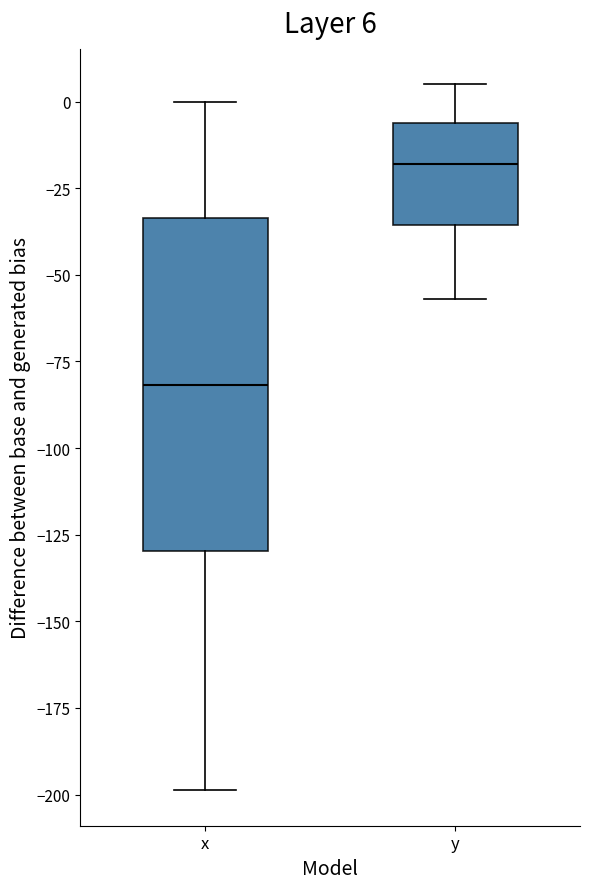

Which box's median line is the highest?

y